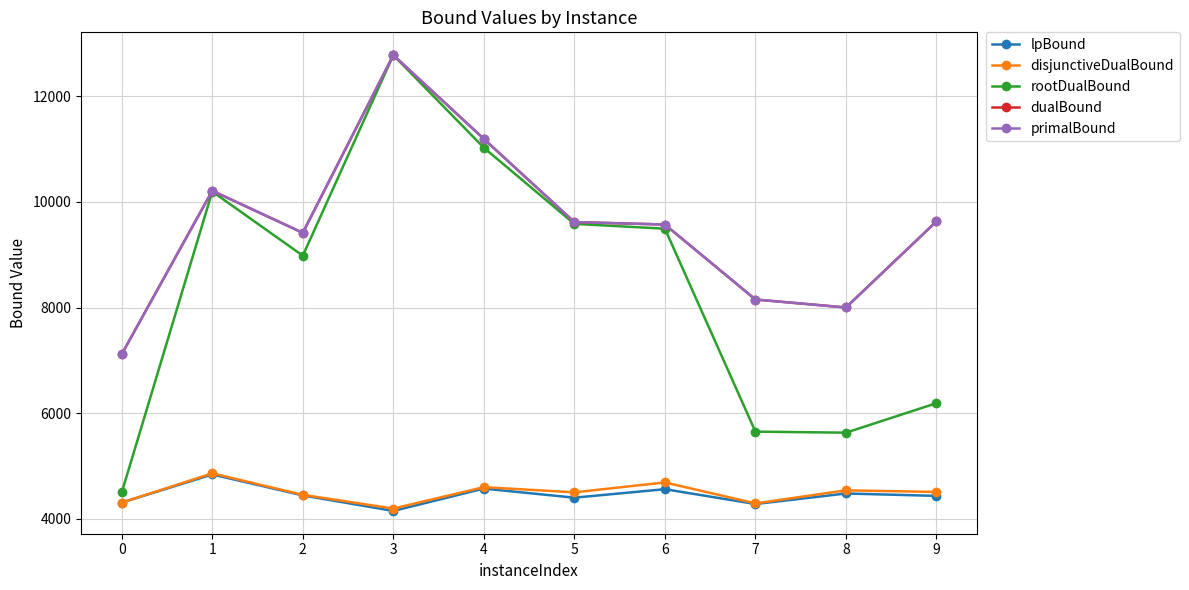

What is the highest value of the lpBound series?

4841.9